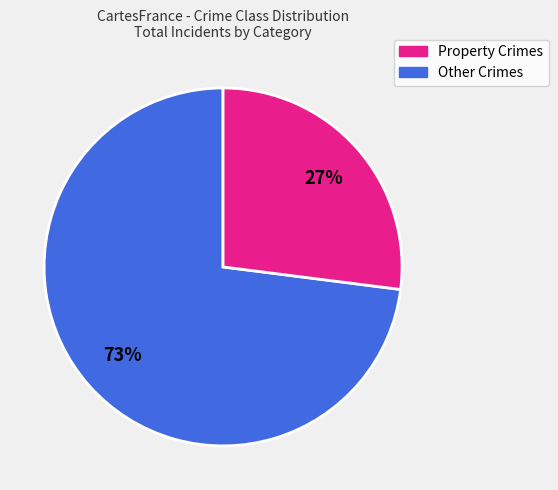

Is there any slice that represents more than half of the pie?

Yes